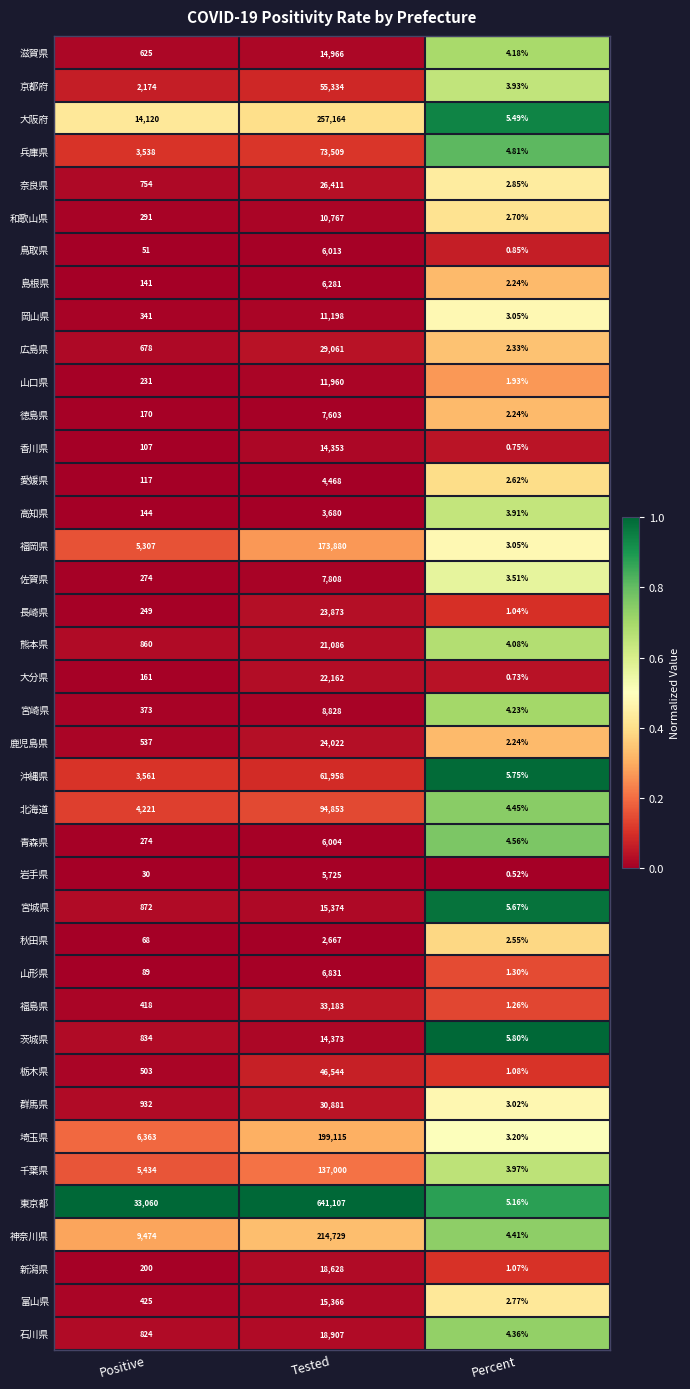

Which label corresponds to the smallest value in the chart?

Percent